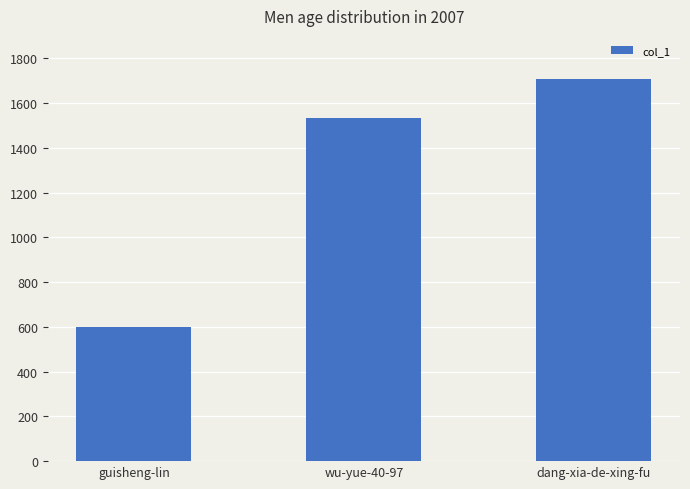

The value at dang-xia-de-xing-fu is 2692. True or false?

False